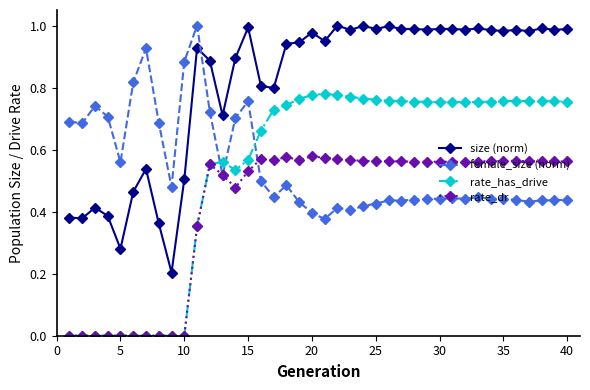

At how many categories does at least one series exceed 0?

40